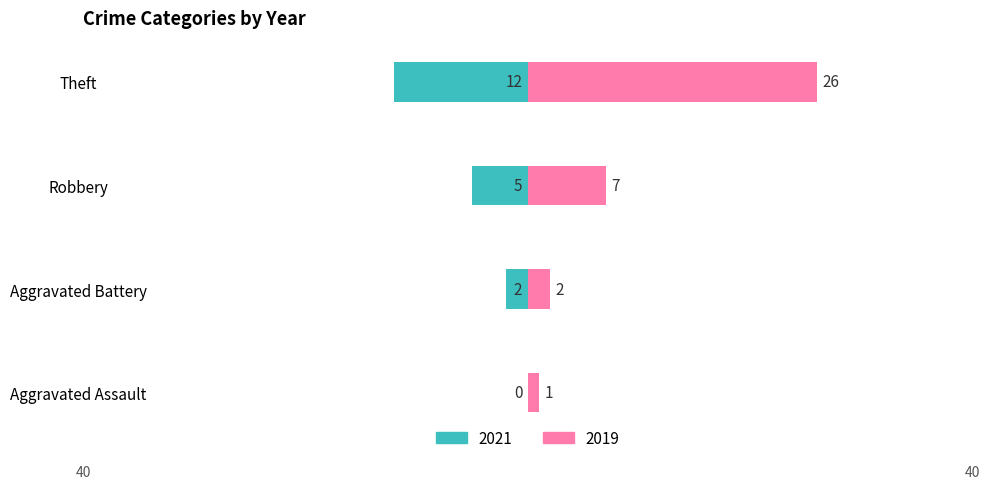

How many bars are there in total?

8